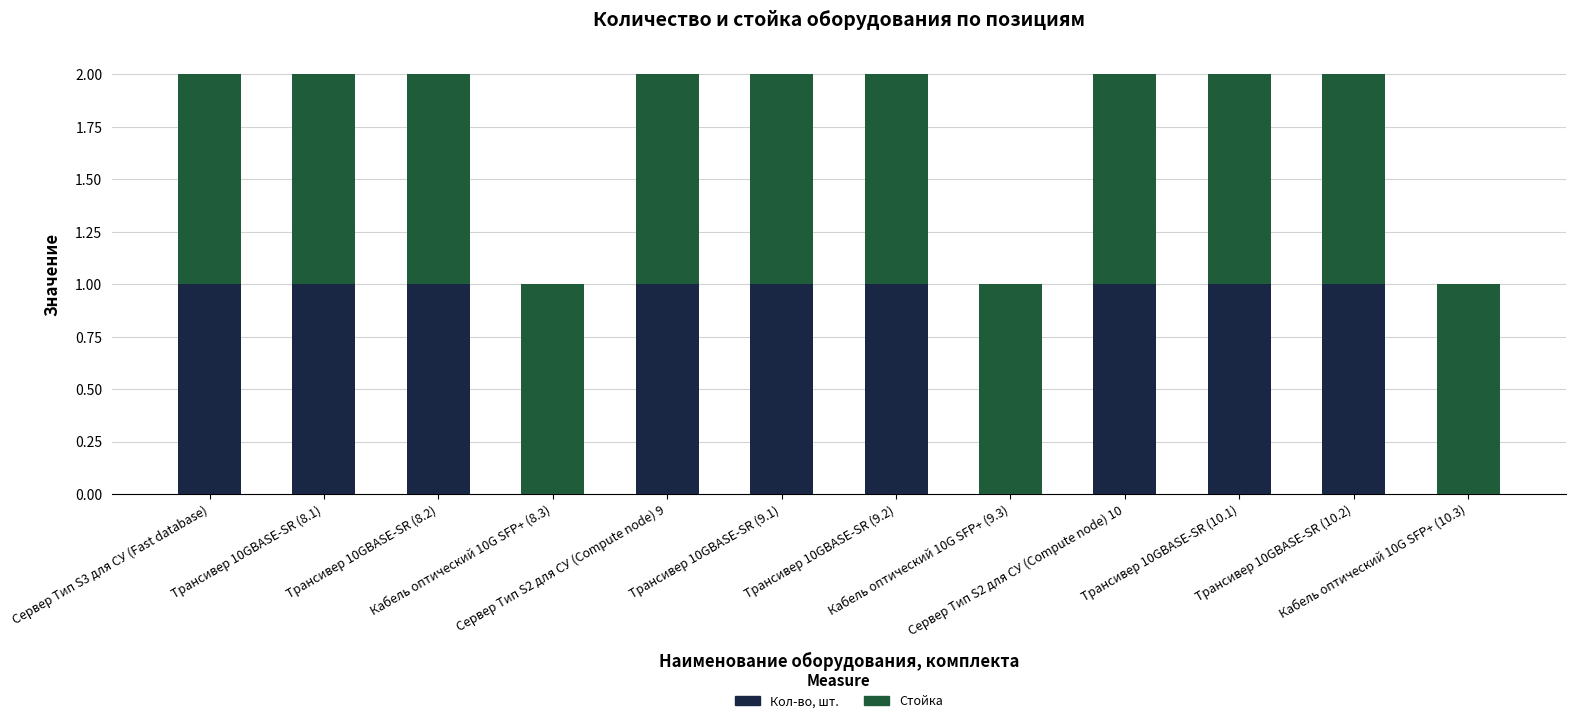

What is the approximate value of Кол-во, шт. at Сервер Тип S2 для СУ (Compute node) 9?

1